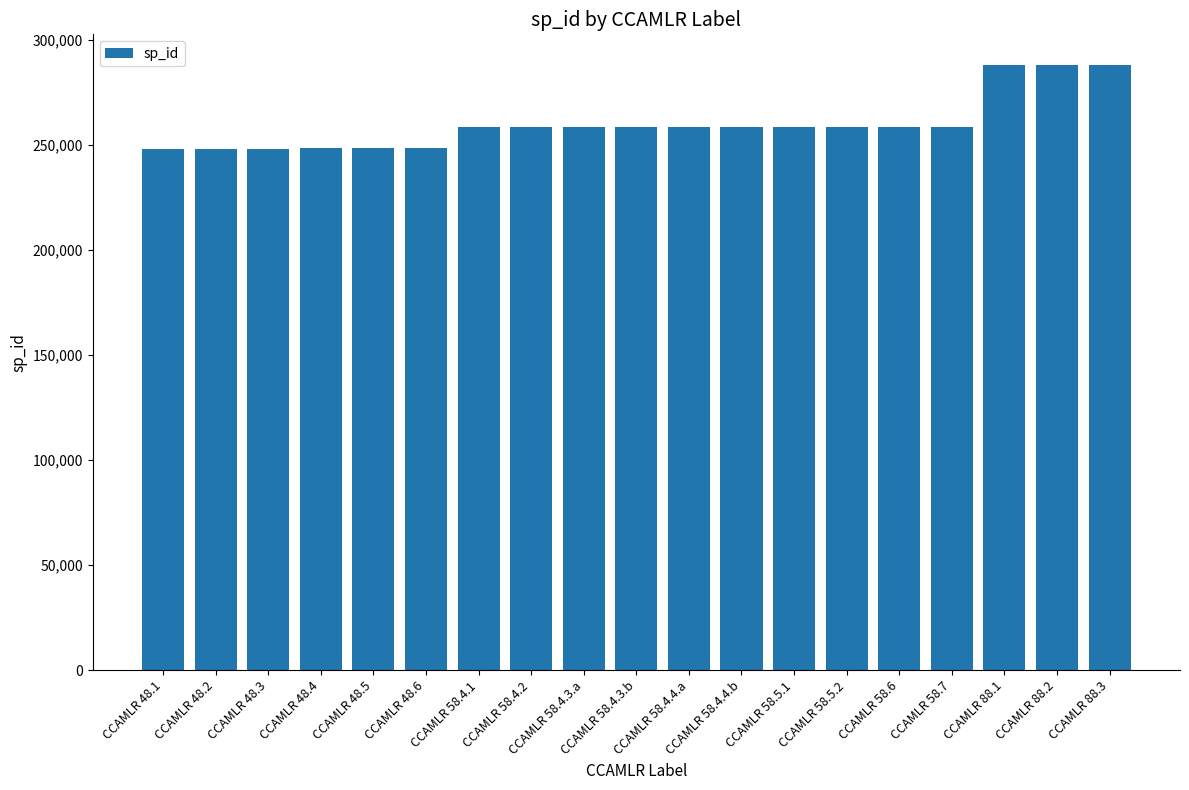

How many bars are there in total?

19